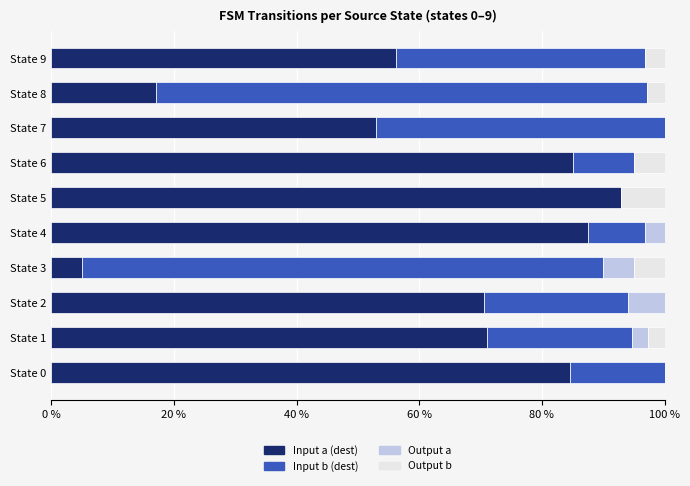

True or false: Input a (dest) has a value of 56.2 at State 9.

True